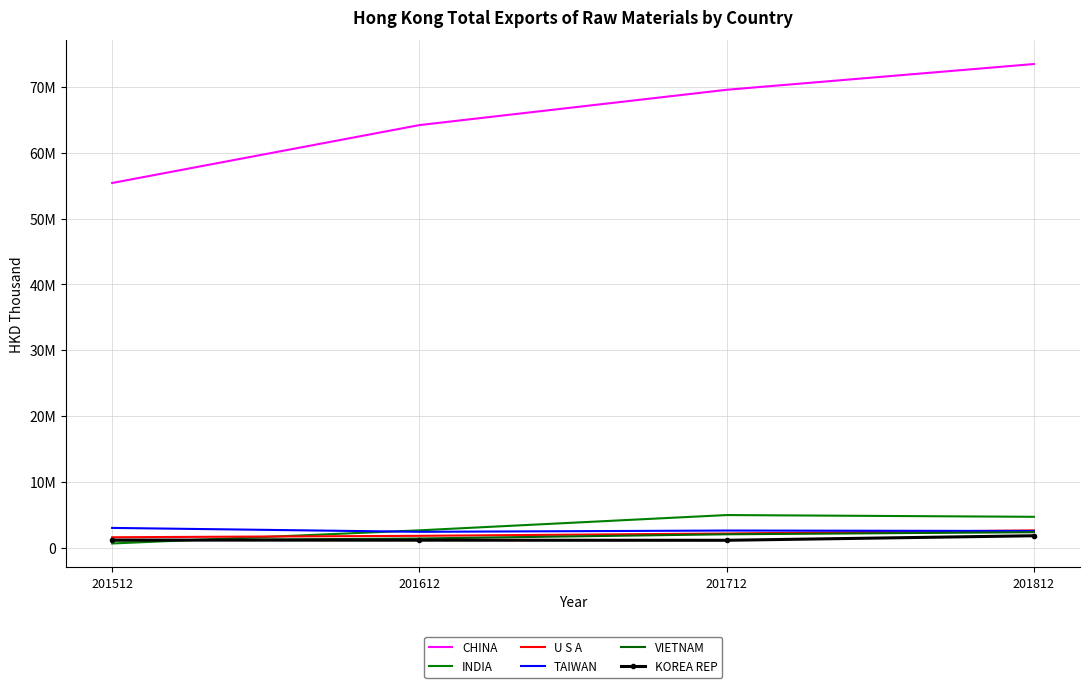

Is the value of CHINA at 201512 greater than the value of INDIA at 201712?

Yes